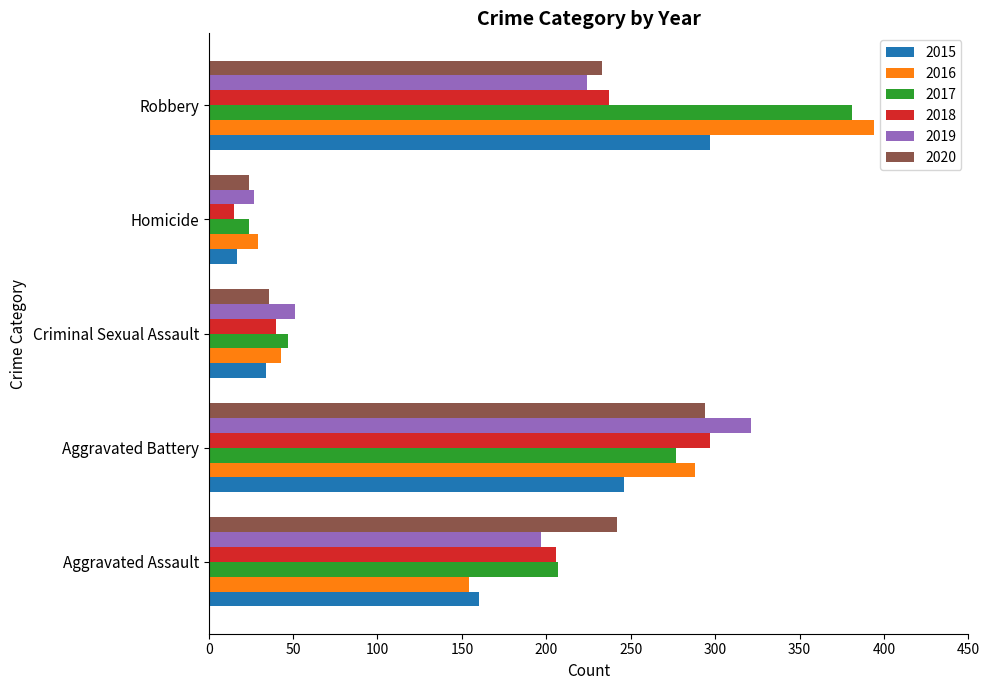

What is the spread (max minus min) of values at Criminal Sexual Assault?

17